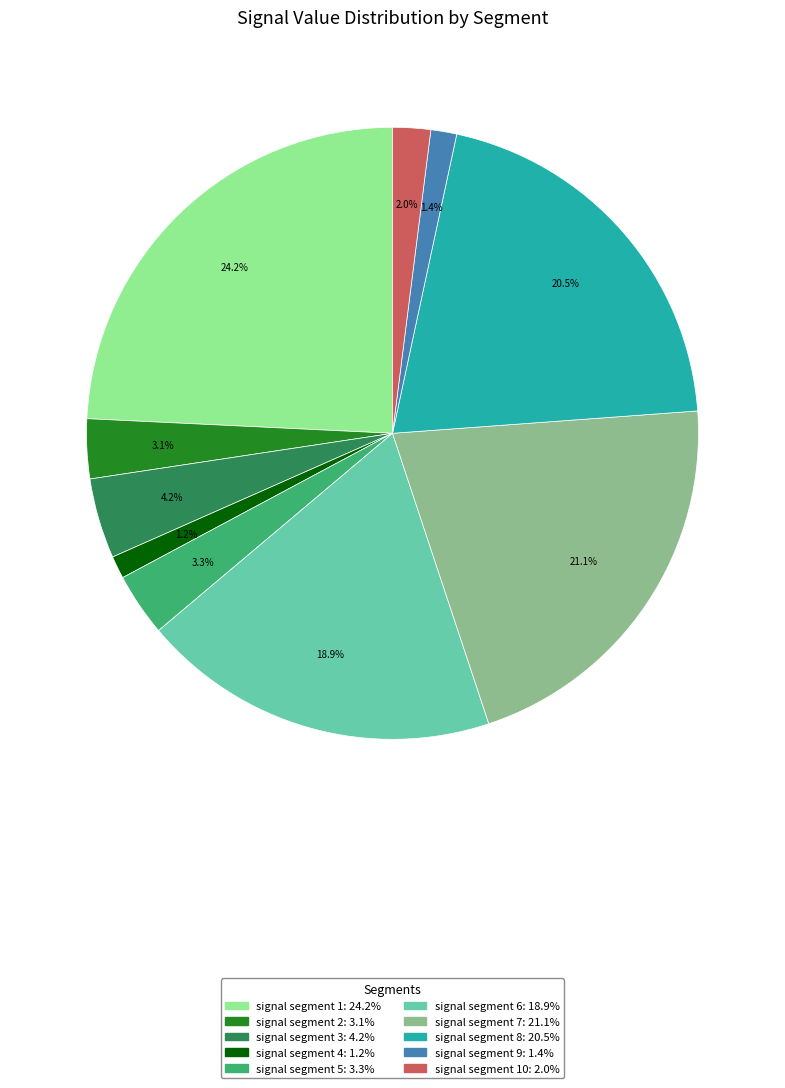

Is there a majority slice in this chart?

No